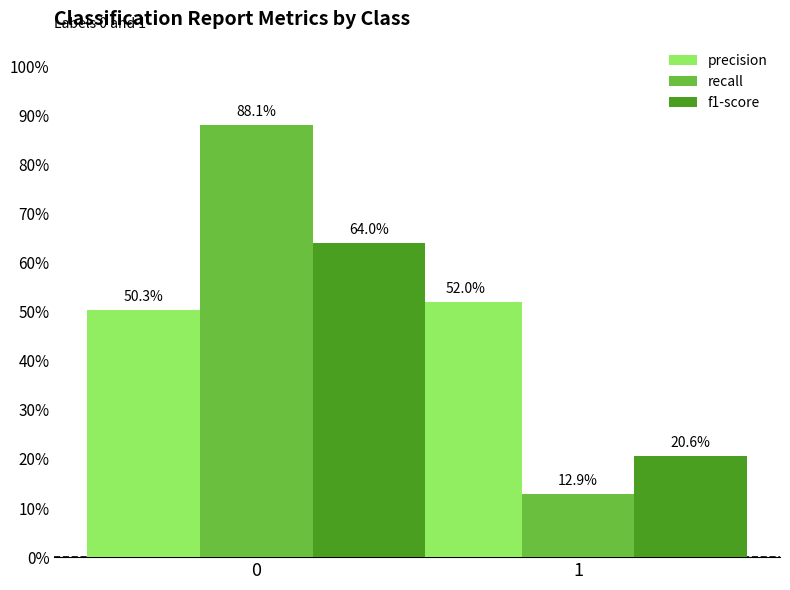

What are all the series names shown in the legend?

precision, recall, f1-score